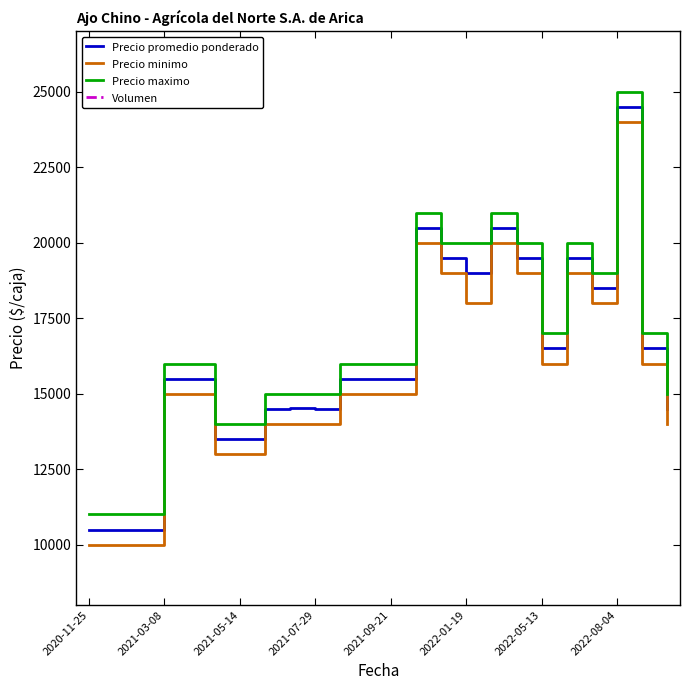

What value does the Precio minimo series have at 2022-08-04, to the nearest 50?

24000